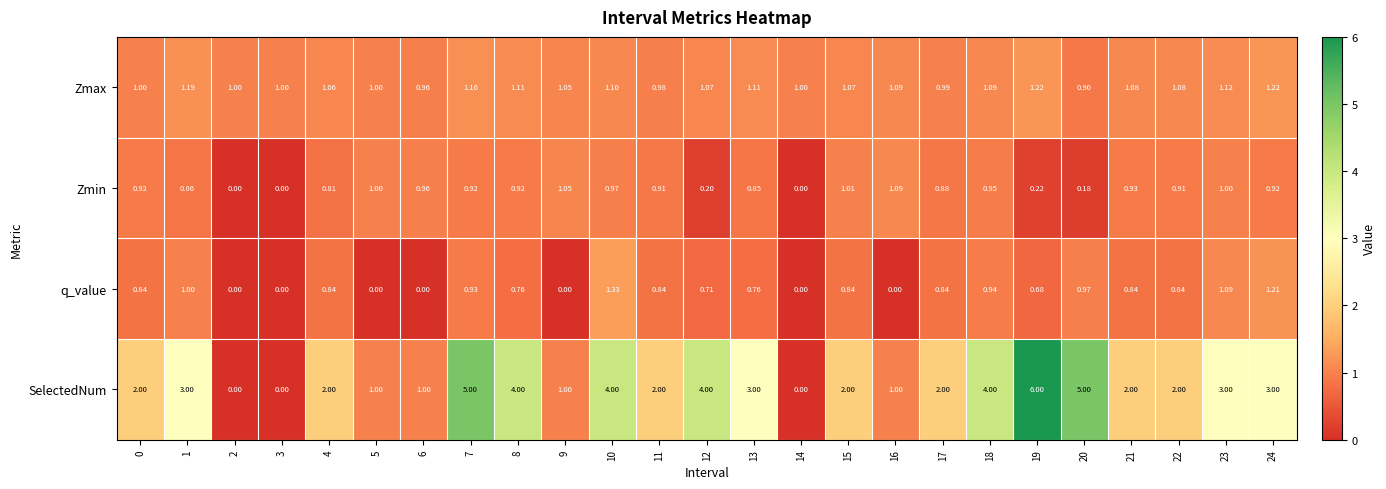

At which category is the sum across all series the highest?

19